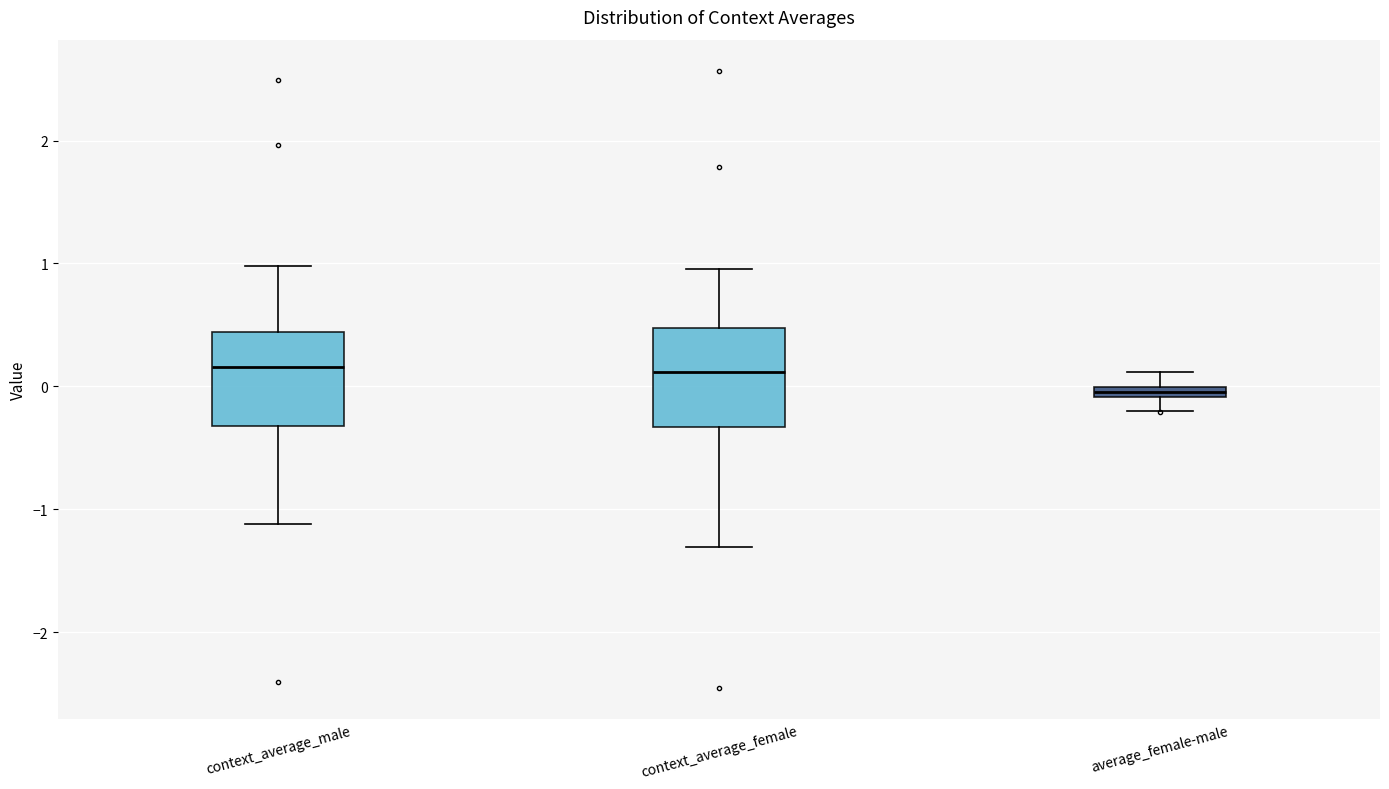

Which box's median line is the lowest?

average_female-male